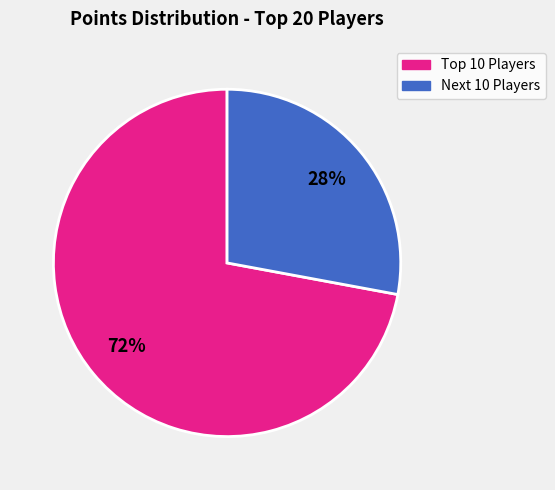

True or false: Next 10 Players accounts for 37% of the total.

False